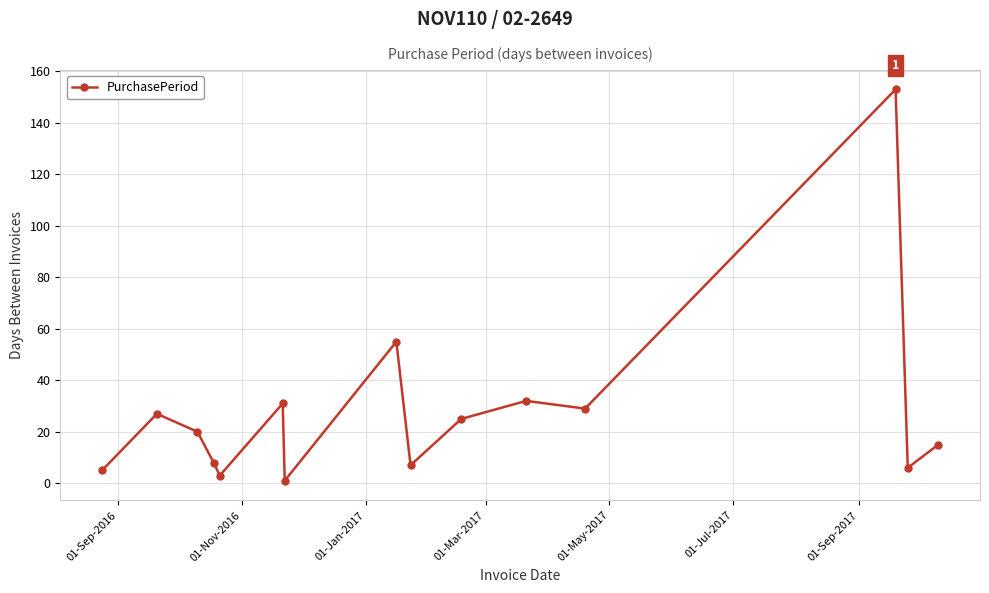

What is the value of the 9th point from the left?

7